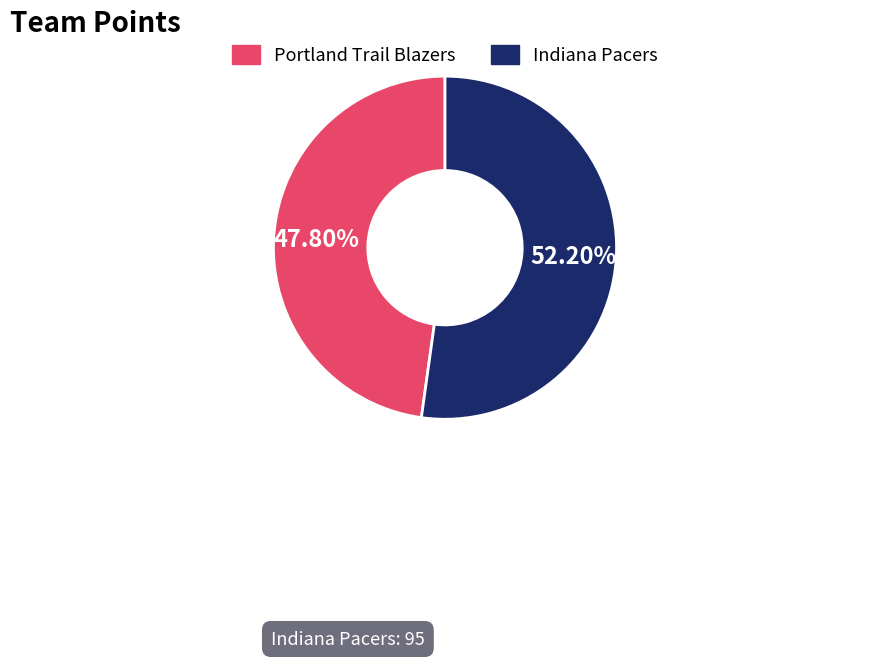

To the nearest percent, what is the average slice percentage?

50%